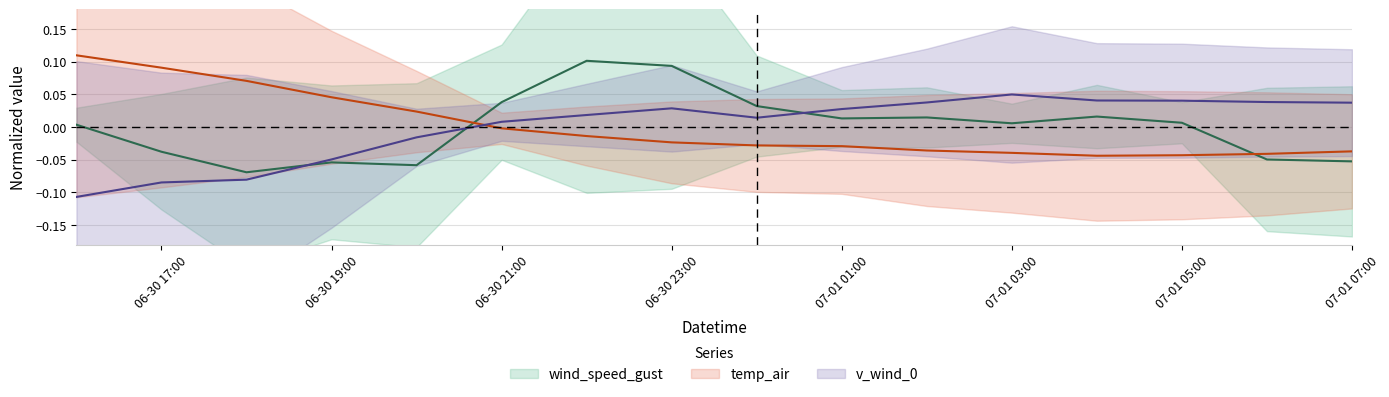

Which series has the largest total across all categories?

wind_speed_gust